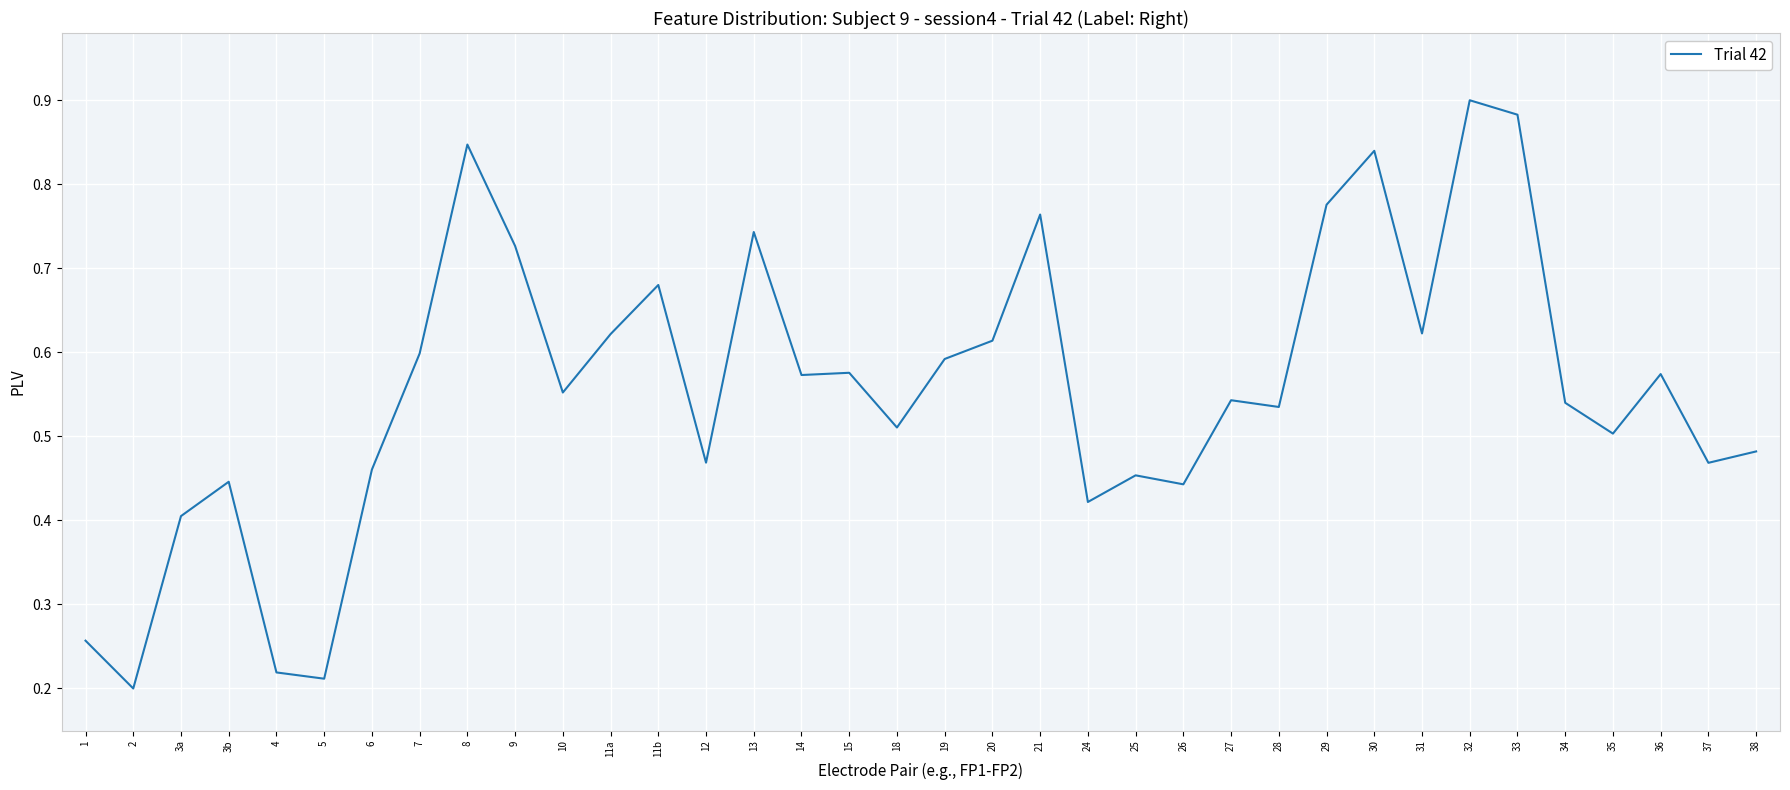

How many lines are shown in the chart?

1